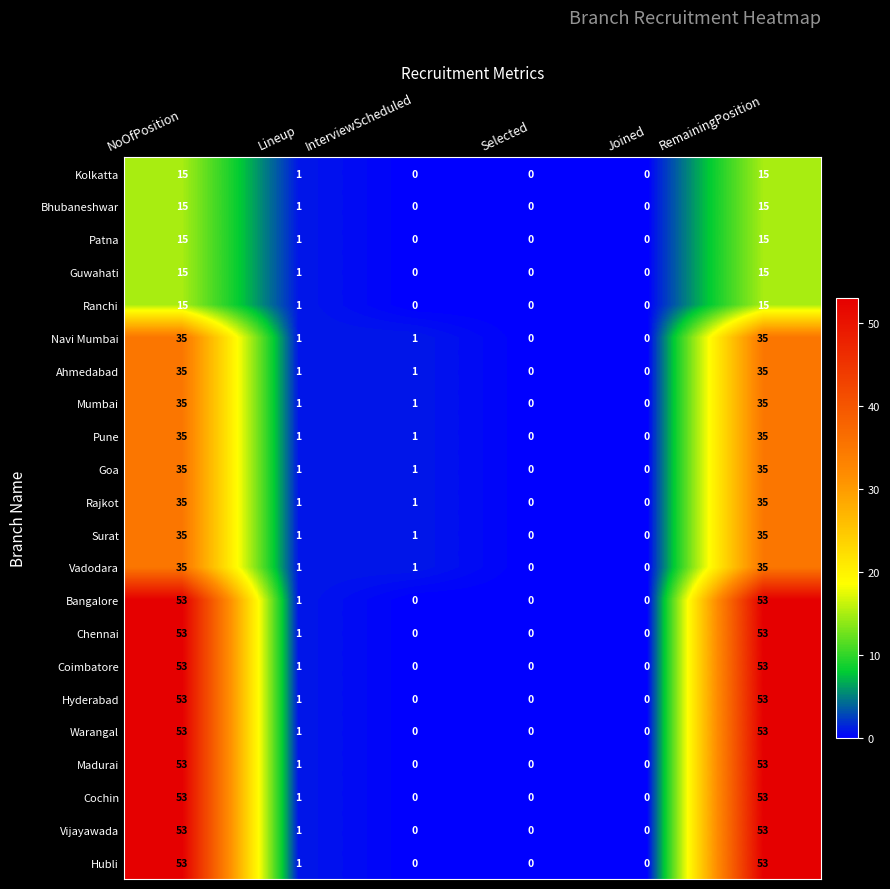

At how many categories does at least one series exceed 13?

2